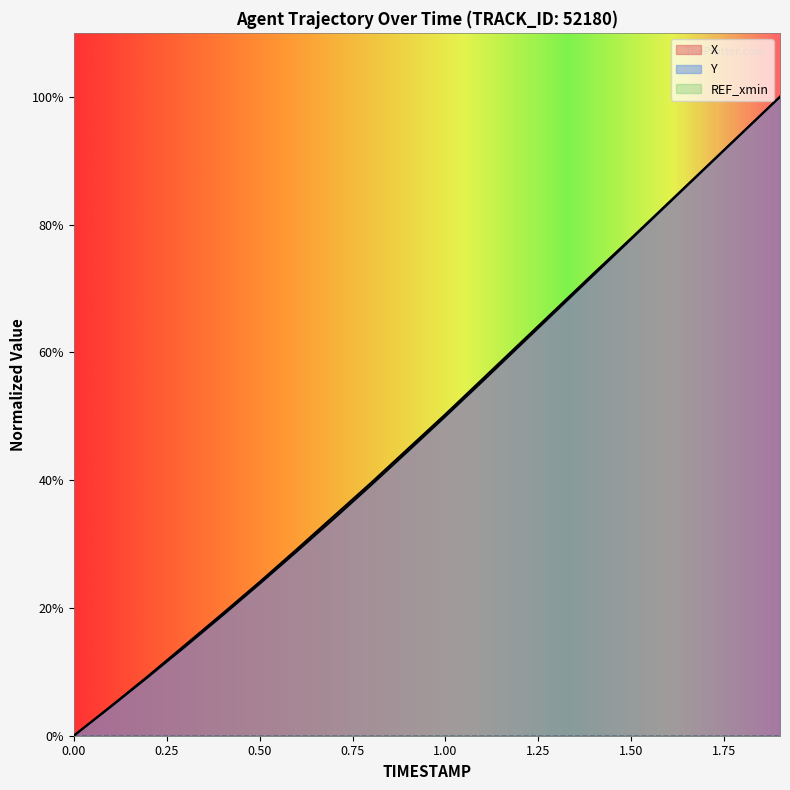

Rank the series by their maximum value, from highest to lowest.

X, Y